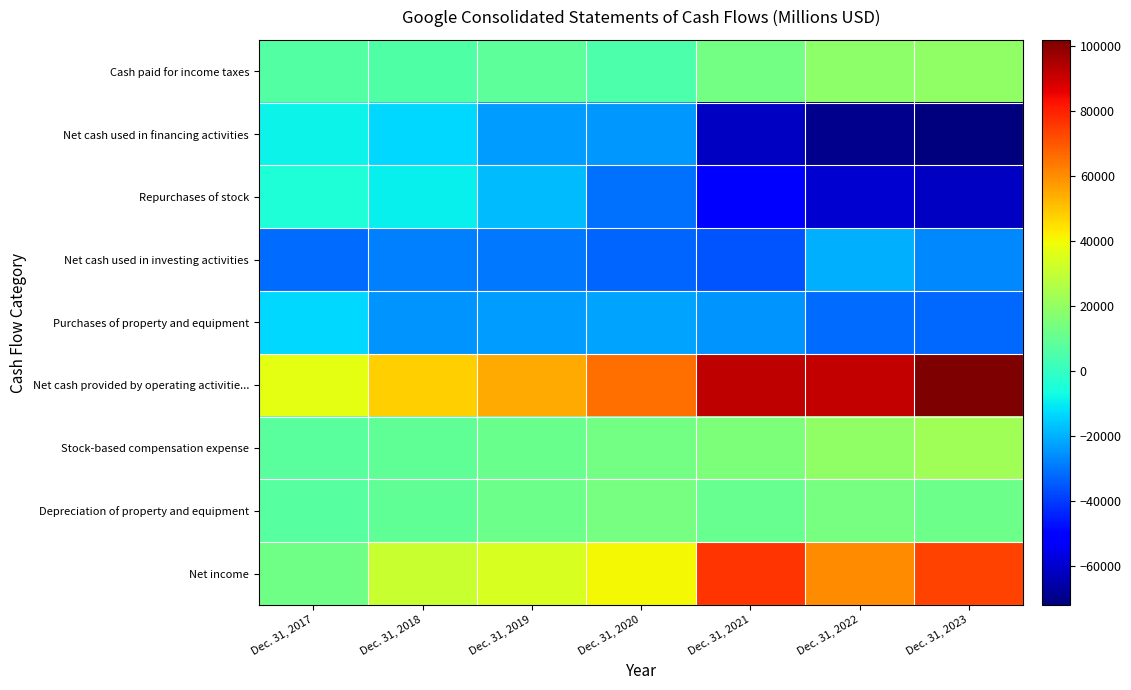

What is the spread (max minus min) of values at Dec. 31, 2021?

153014